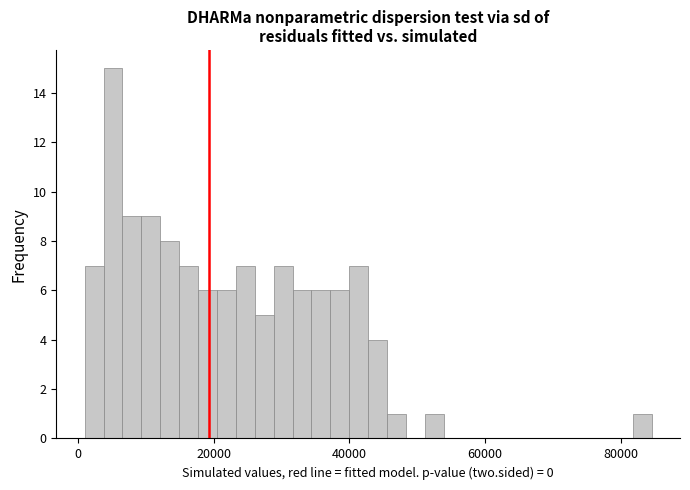

Around what value on the x-axis is the tallest bar? Give the approximate position of its centre, as read against the axis.

6000